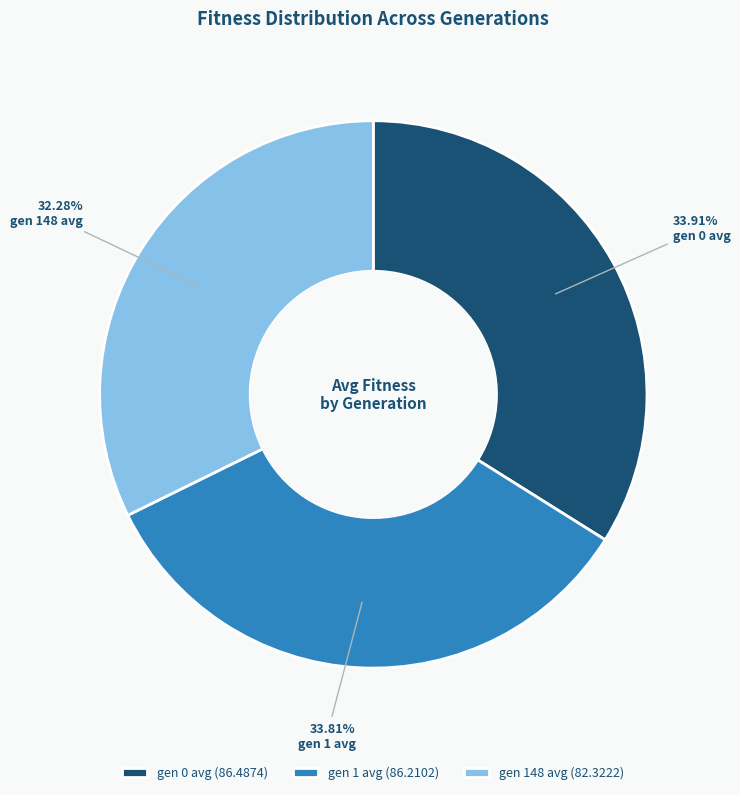

Is there any slice that represents more than half of the pie?

No